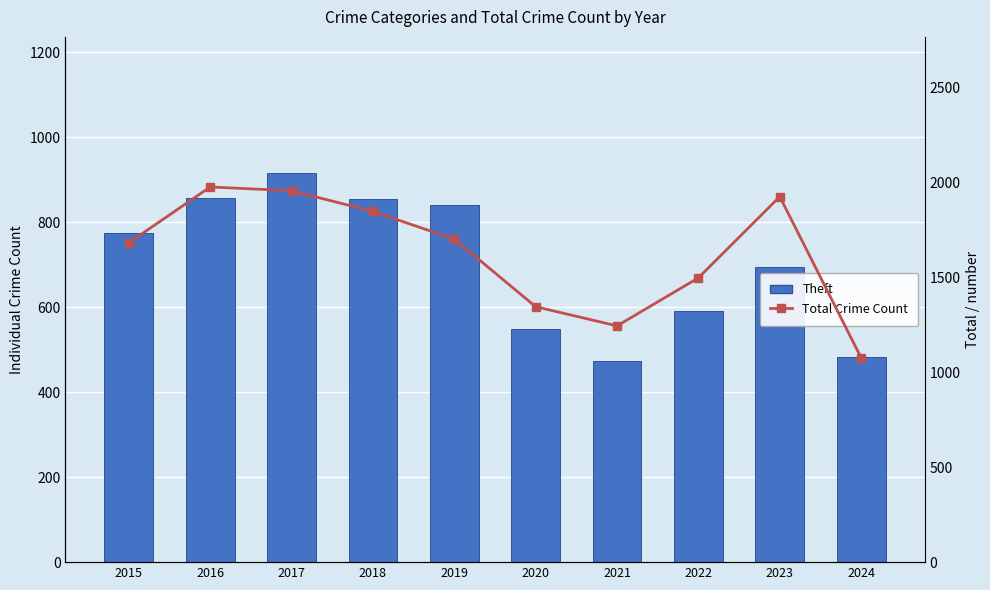

How many series are shown in this chart?

2